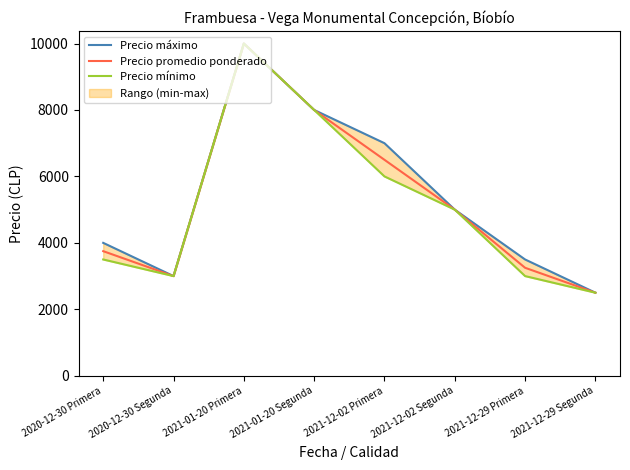

True or false: Precio promedio ponderado has a value of 10000 at 2021-01-20 Primera.

True